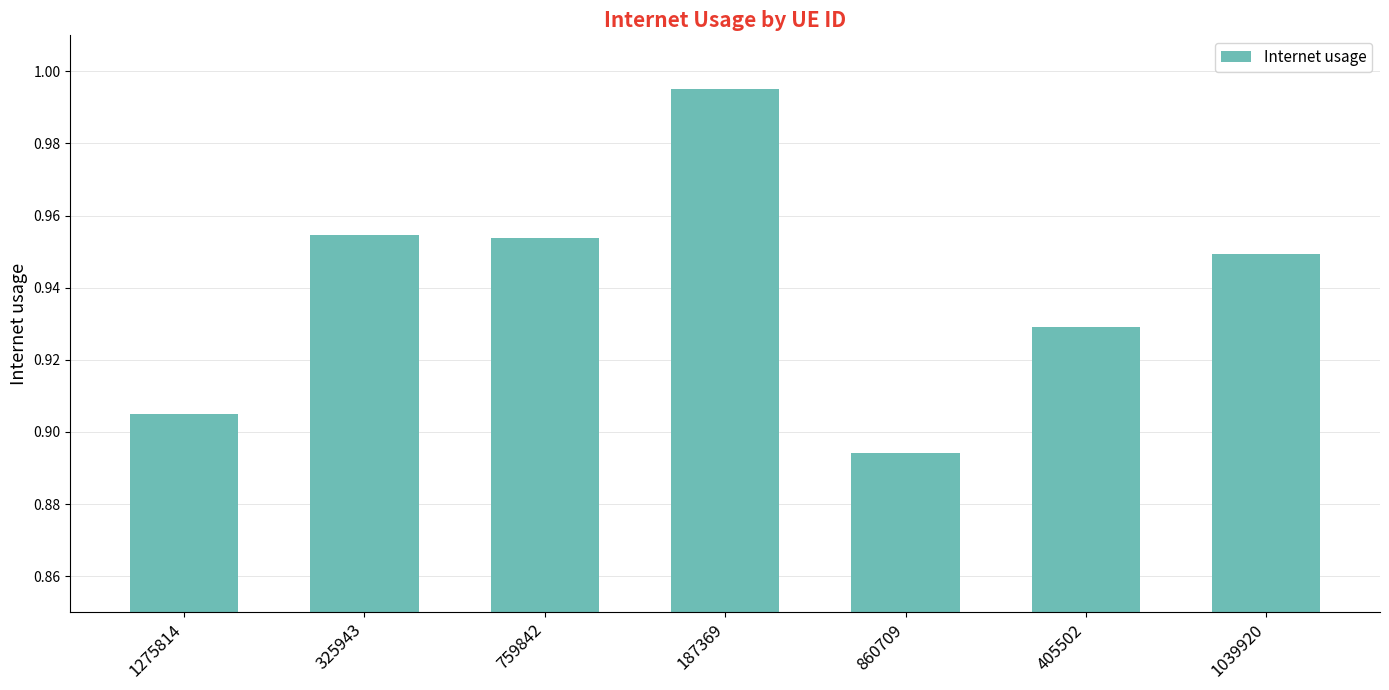

Which category has the lowest value across all series?

860709